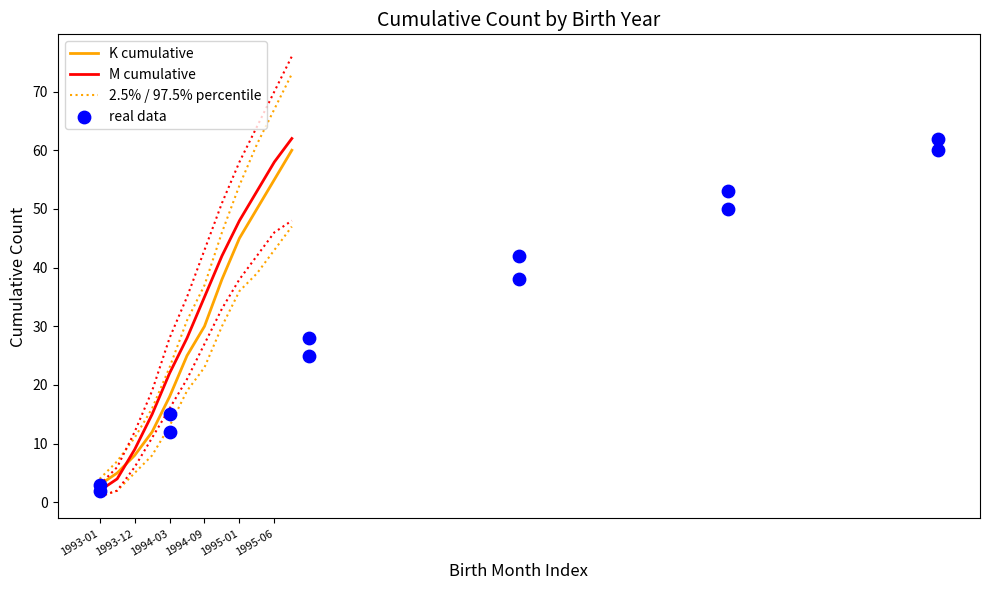

Which series contains the highest Y value?

M_upper